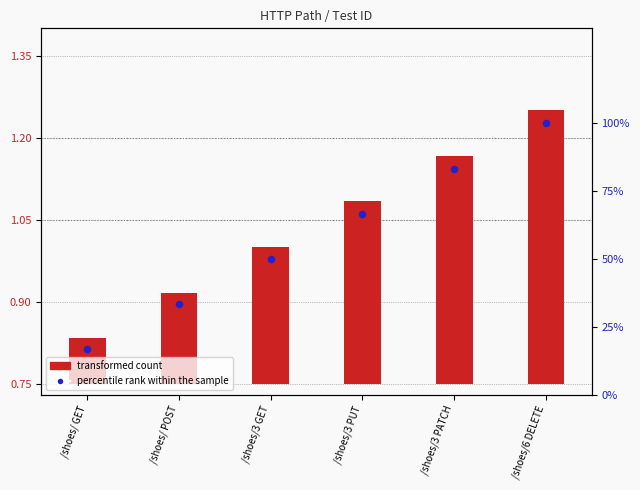

What is the total value across all series at /shoes/3 GET?

50.2